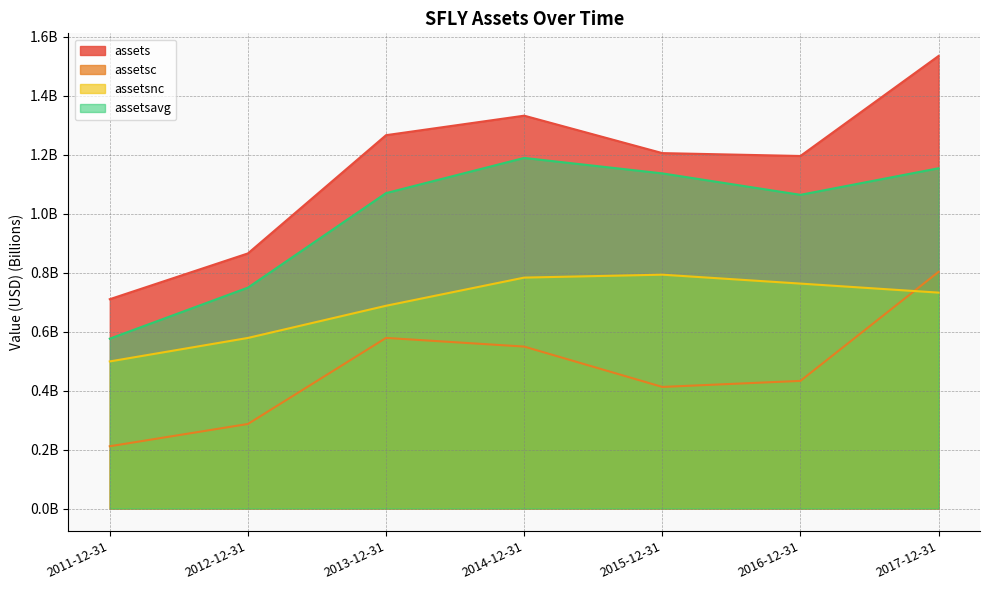

Is it true that assetsc equals 0.2 at 2011-12-31?

True